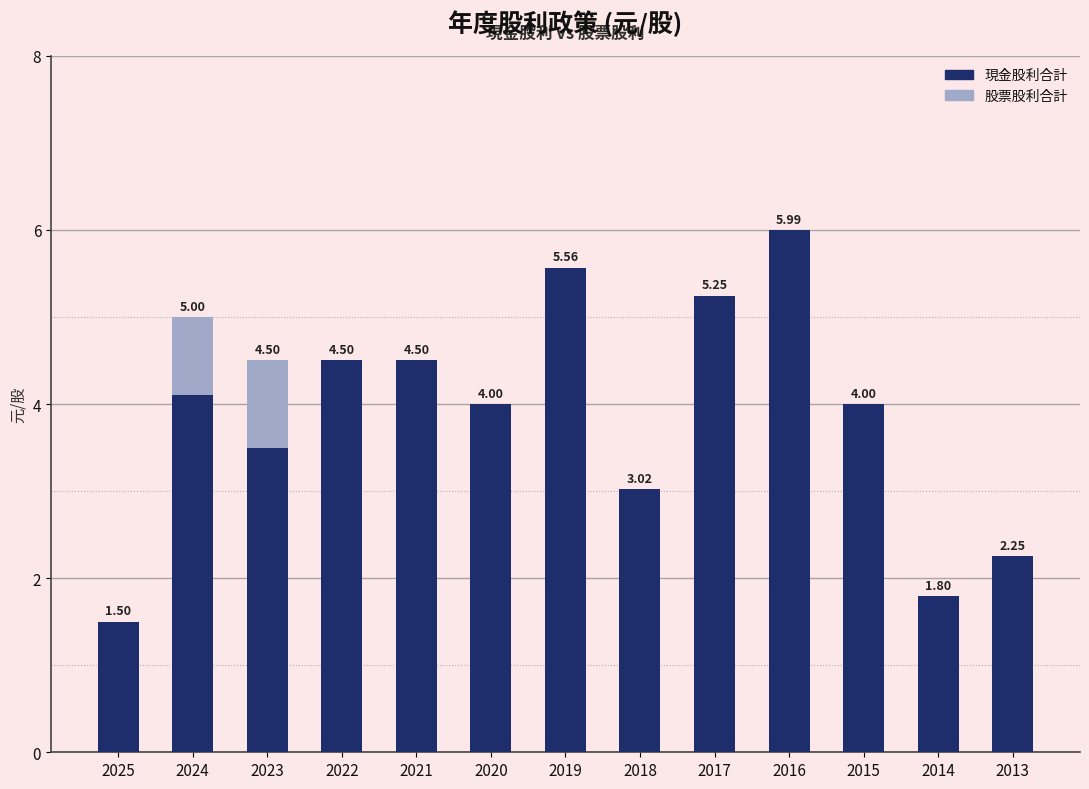

What is the sum of all 現金股利合計 values?

50.0